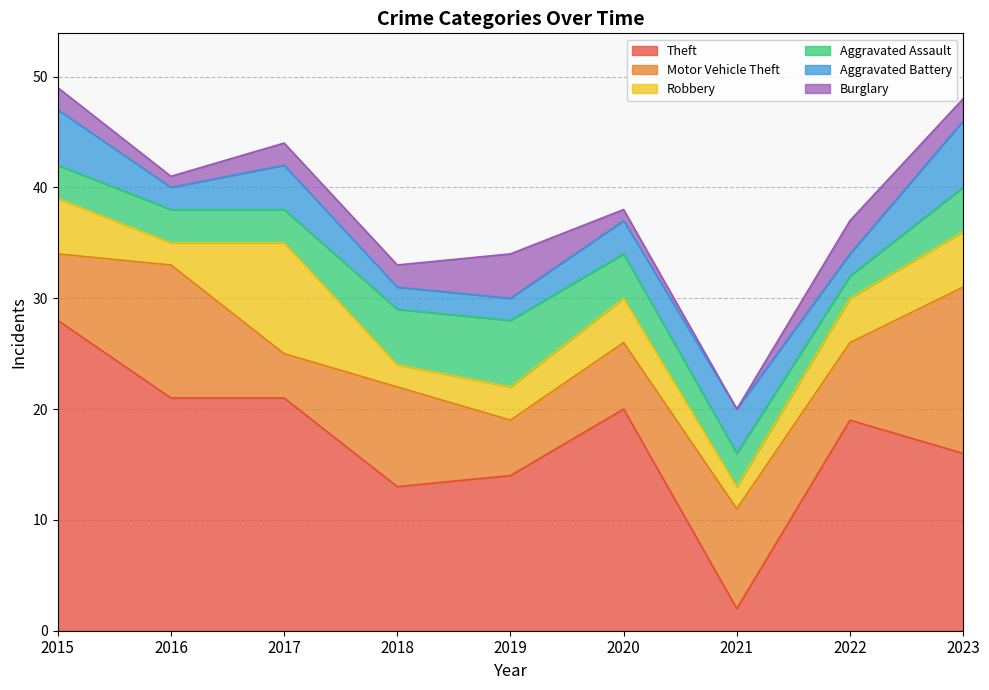

Which series has the largest range (max minus min)?

Theft